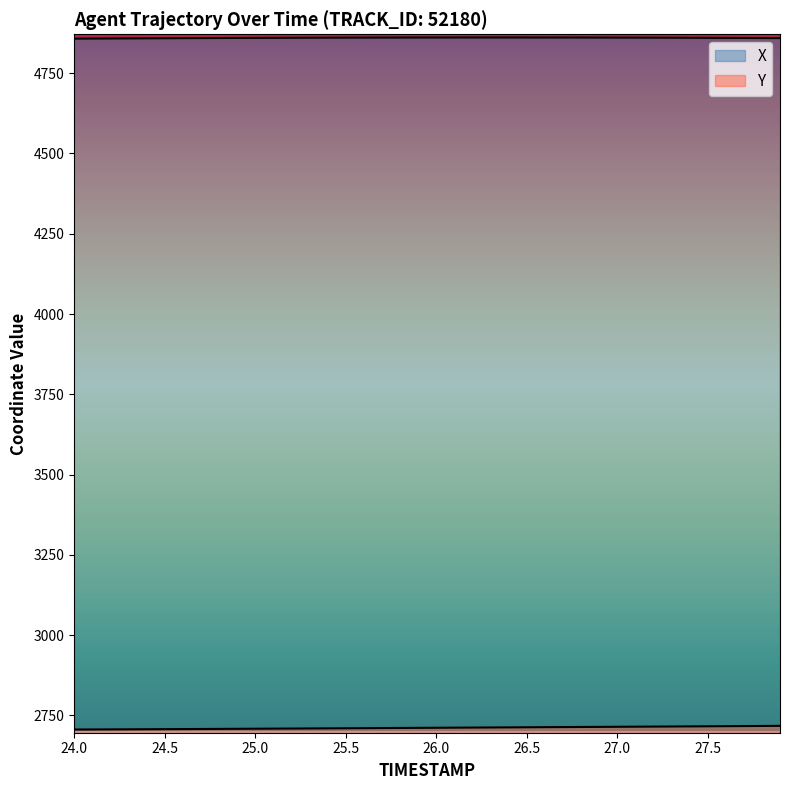

What is the average value of the X series?

4860.2